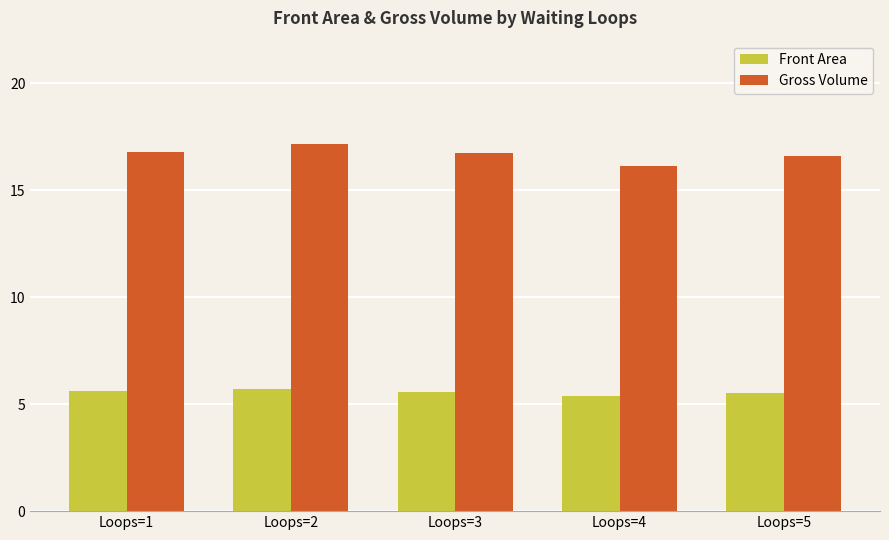

How many groups of bars are there?

5